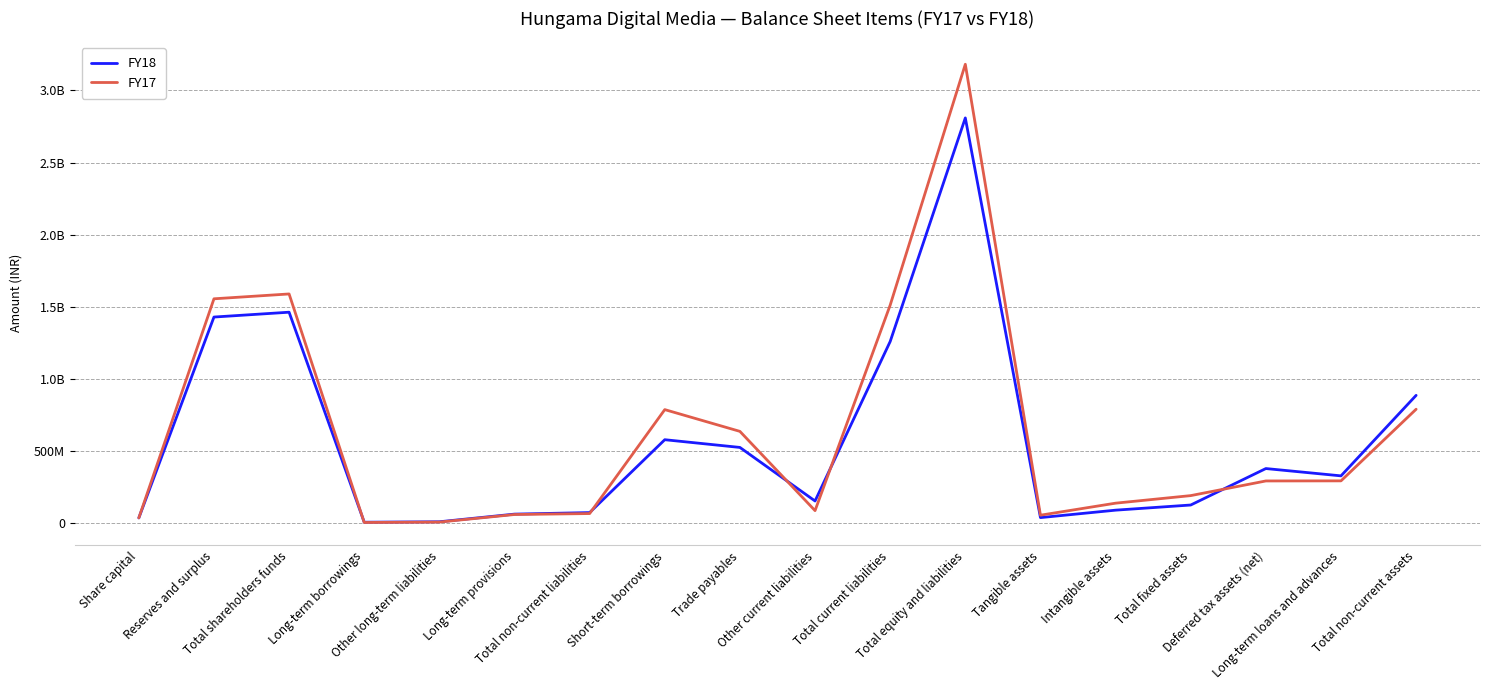

Rank the categories by FY17 value from lowest to highest.

Long-term borrowings, Other long-term liabilities, Share capital, Tangible assets, Long-term provisions, Total non-current liabilities, Other current liabilities, Intangible assets, Total fixed assets, Deferred tax assets (net), Long-term loans and advances, Trade payables, Short-term borrowings, Total non-current assets, Total current liabilities, Reserves and surplus, Total shareholders funds, Total equity and liabilities